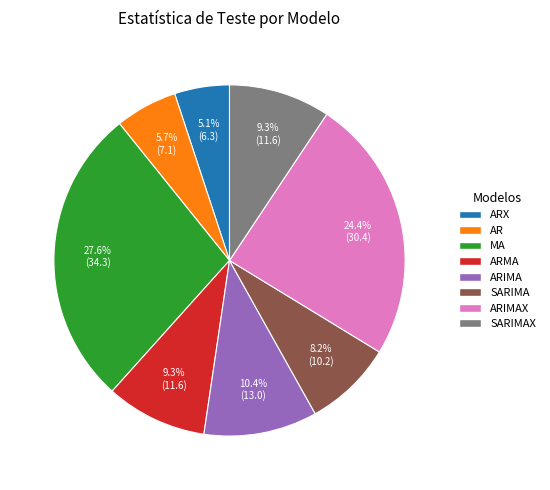

To the nearest percent, what is the average slice percentage?

12%